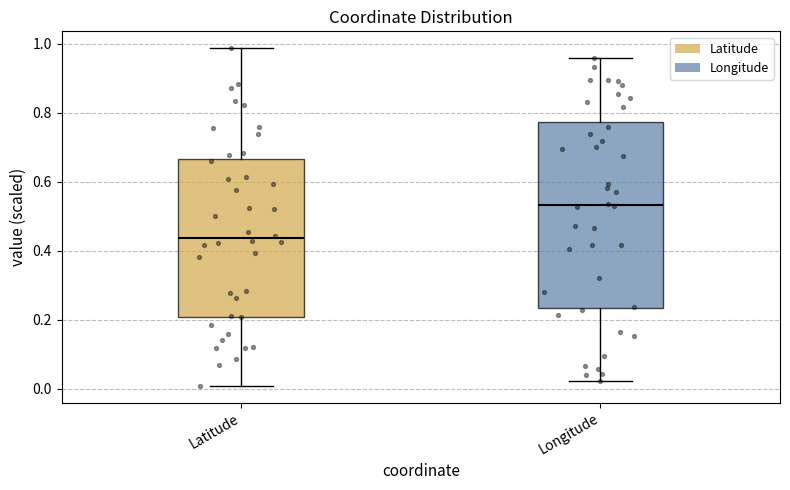

Reading left to right, transcribe this box plot: for each box, give where its median line is, the range the box spans, and where its two whiskers end, as read against the y-axis. The values are not printed on the chart, so give them approximately, as read against the axis.

Latitude: median 0.44, box 0.20 to 0.66, whiskers 0.00 to 0.98
Longitude: median 0.54, box 0.24 to 0.78, whiskers 0.02 to 0.96